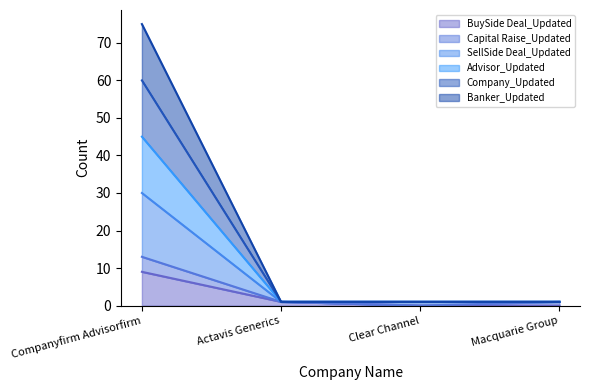

Between Companyfirm Advisorfirm and Clear Channel, which series saw the biggest shift?

Banker_Updated